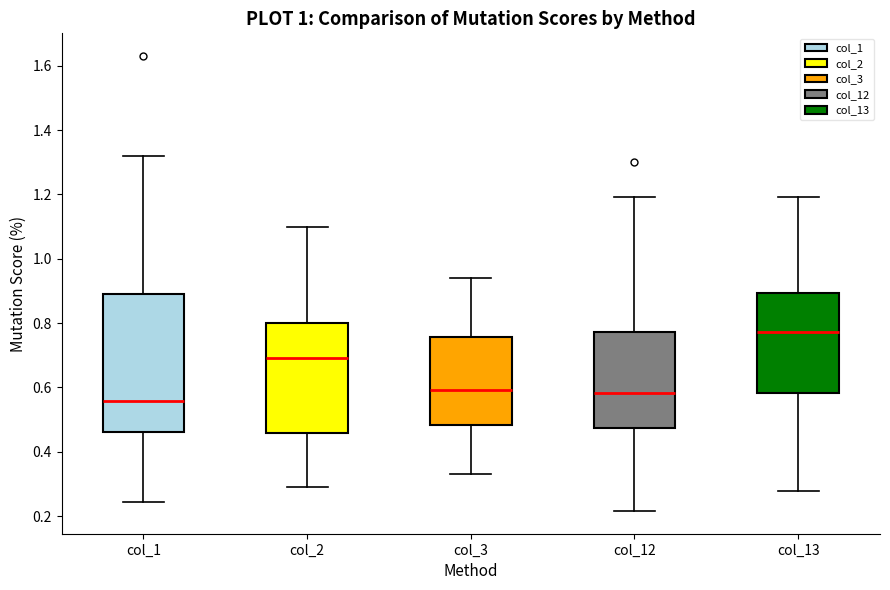

Reading left to right, transcribe this box plot: for each box, give where its median line is, the range the box spans, and where its two whiskers end, as read against the y-axis. The values are not printed on the chart, so give them approximately, as read against the axis.

col_1: median 0.56, box 0.46 to 0.88, whiskers 0.24 to 1.32
col_2: median 0.70, box 0.46 to 0.80, whiskers 0.28 to 1.10
col_3: median 0.60, box 0.48 to 0.76, whiskers 0.34 to 0.94
col_12: median 0.58, box 0.48 to 0.78, whiskers 0.22 to 1.20
col_13: median 0.78, box 0.58 to 0.90, whiskers 0.28 to 1.20